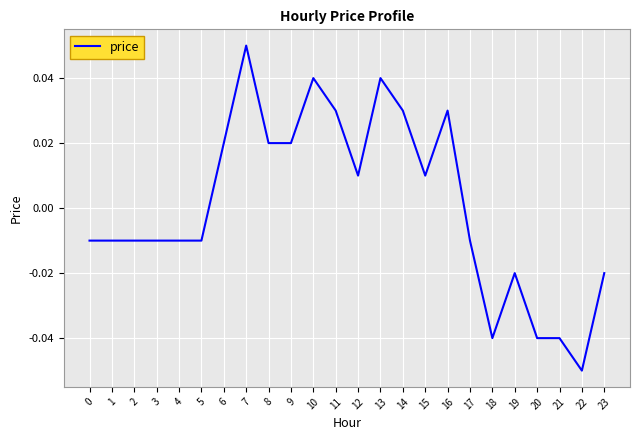

Does the chart display data point markers on the line(s)?

No